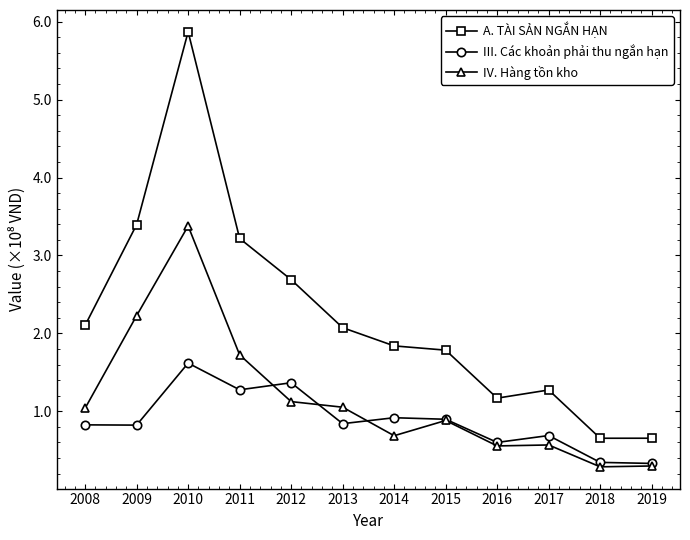

The A. TÀI SẢN NGẮN HẠN series shows 509841021 at 2009. True or false?

False